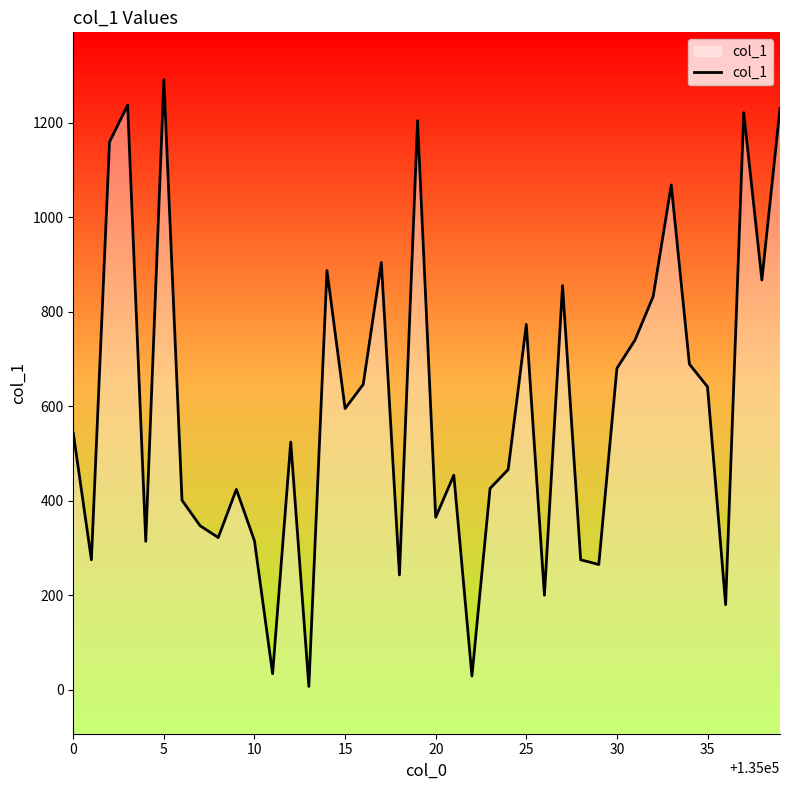

What is the difference between the maximum and minimum values?

1284